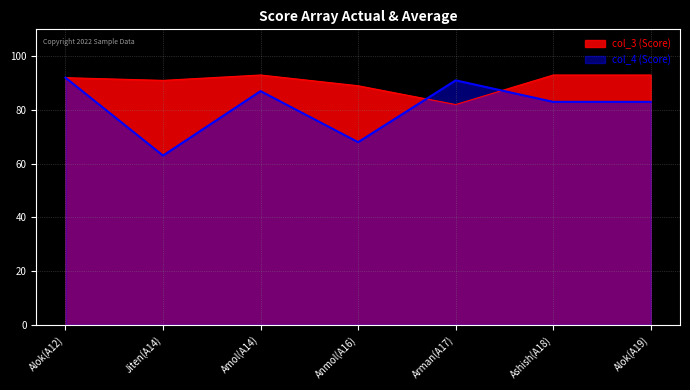

In col_3, how many points are lower than both neighbors (excluding endpoints)?

2